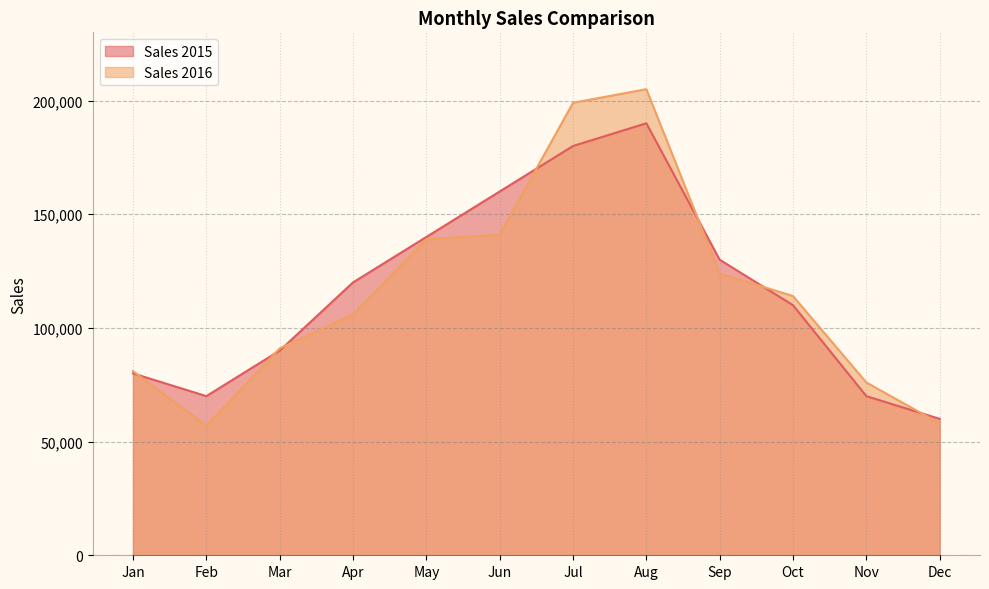

Between which two adjacent categories do Sales 2016 and Sales 2015 first intersect?

Jan and Feb